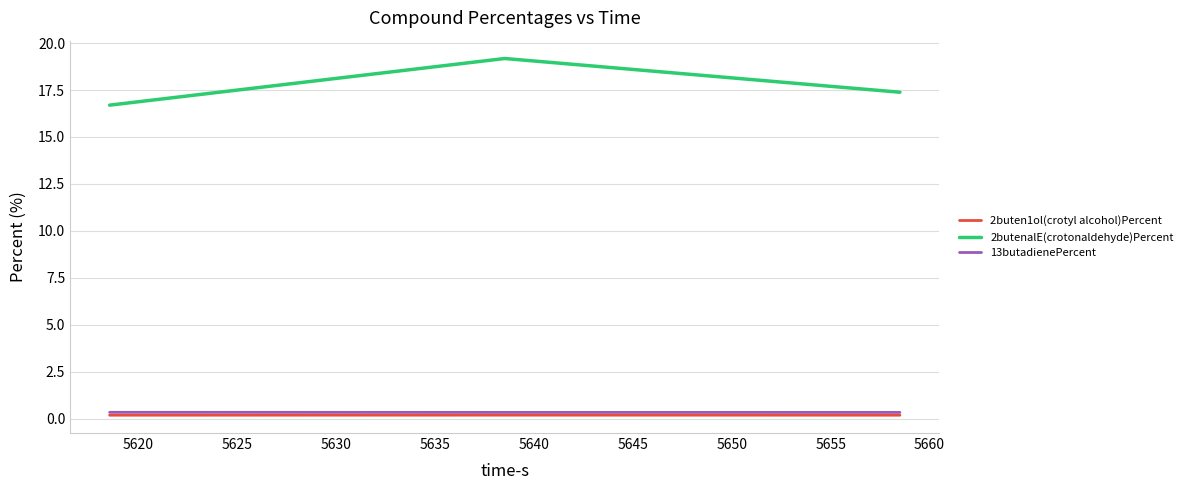

Reading right to left, transcribe all the data shown in this chart.

2buten1ol(crotyl alcohol)Percent: 0.2	0.2	0.2
2butenalE(crotonaldehyde)Percent: 17.4	19.2	16.7
13butadienePercent: 0.3	0.3	0.3